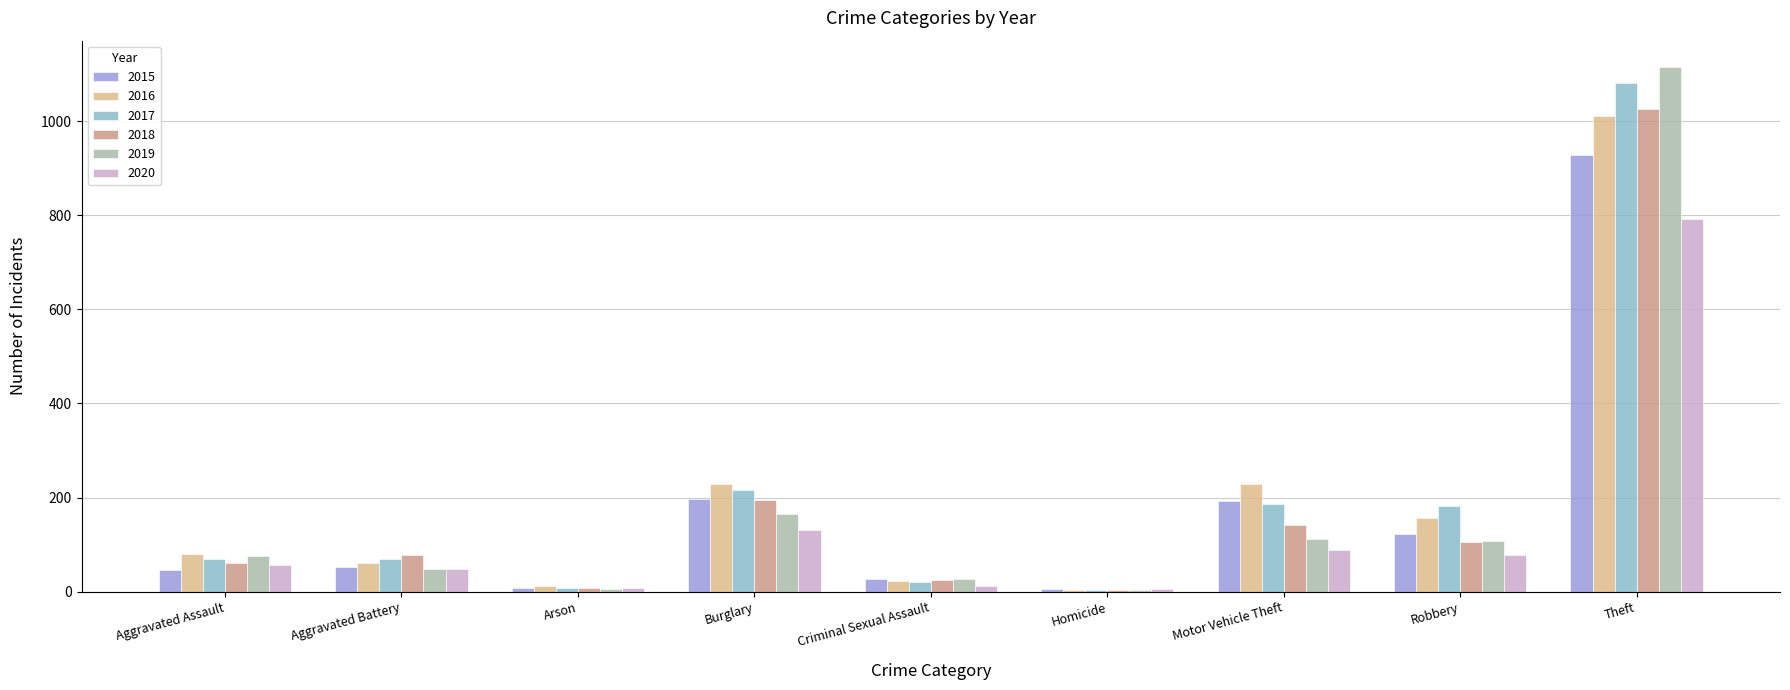

List the labels in order of 2016 value, smallest first.

Homicide, Arson, Criminal Sexual Assault, Aggravated Battery, Aggravated Assault, Robbery, Burglary, Motor Vehicle Theft, Theft